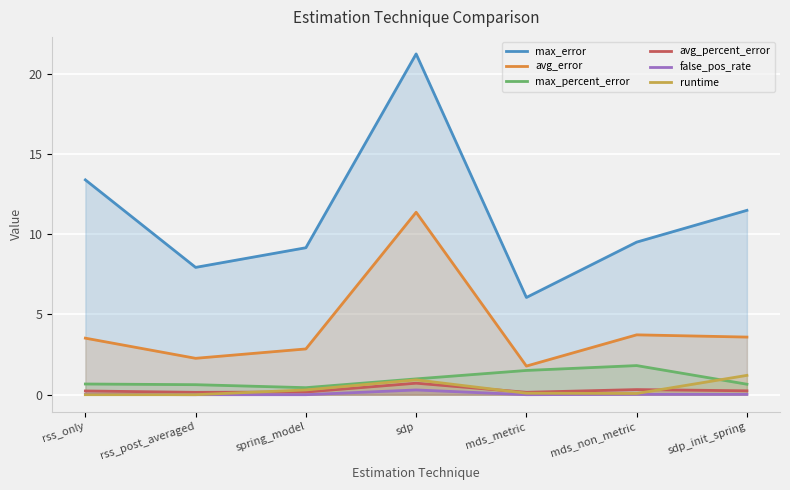

At how many categories does at least one series exceed 1?

7